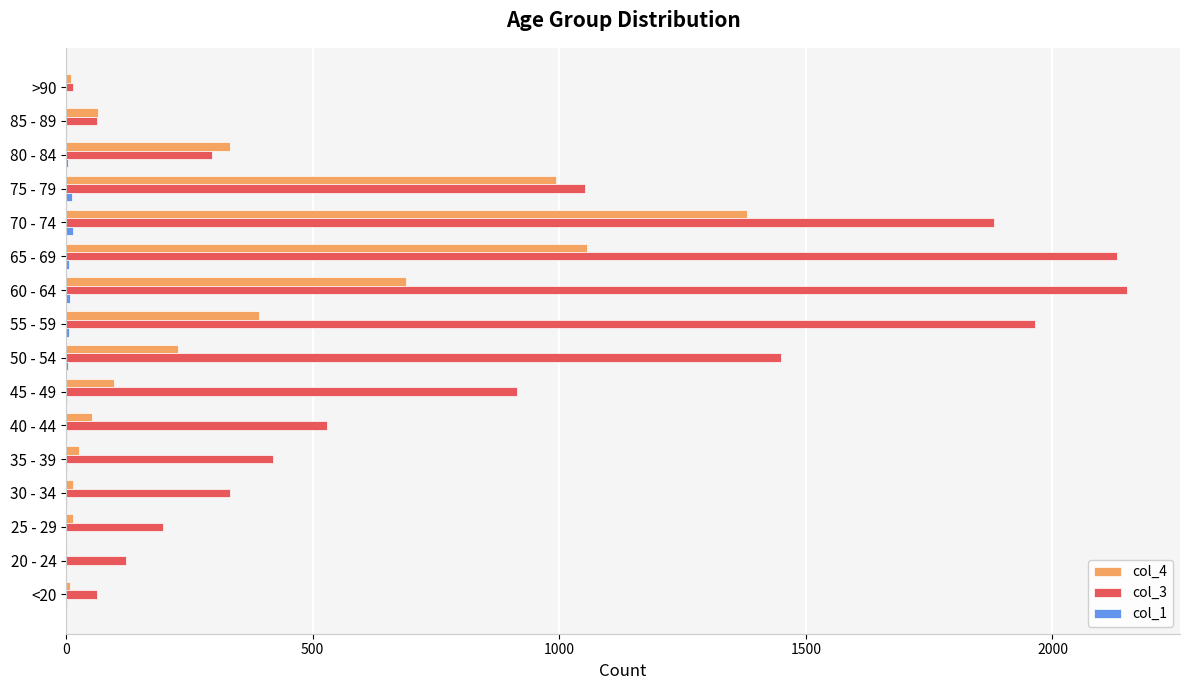

Is the value of col_3 at 75 - 79 greater than the value of col_4 at 20 - 24?

Yes